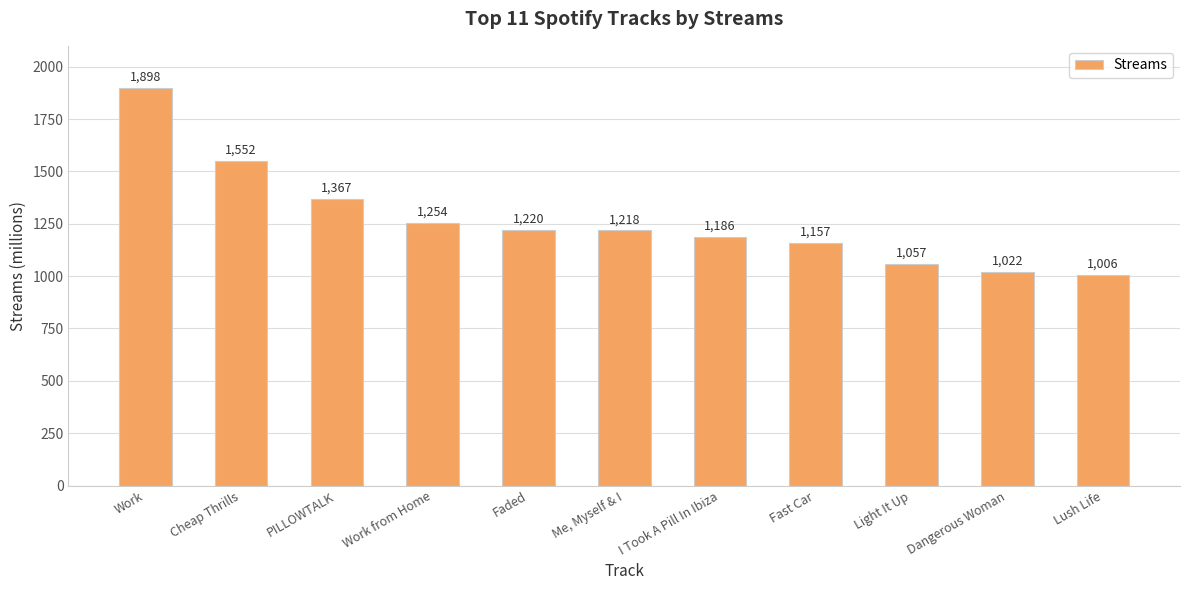

Count the number of data series in this chart.

1